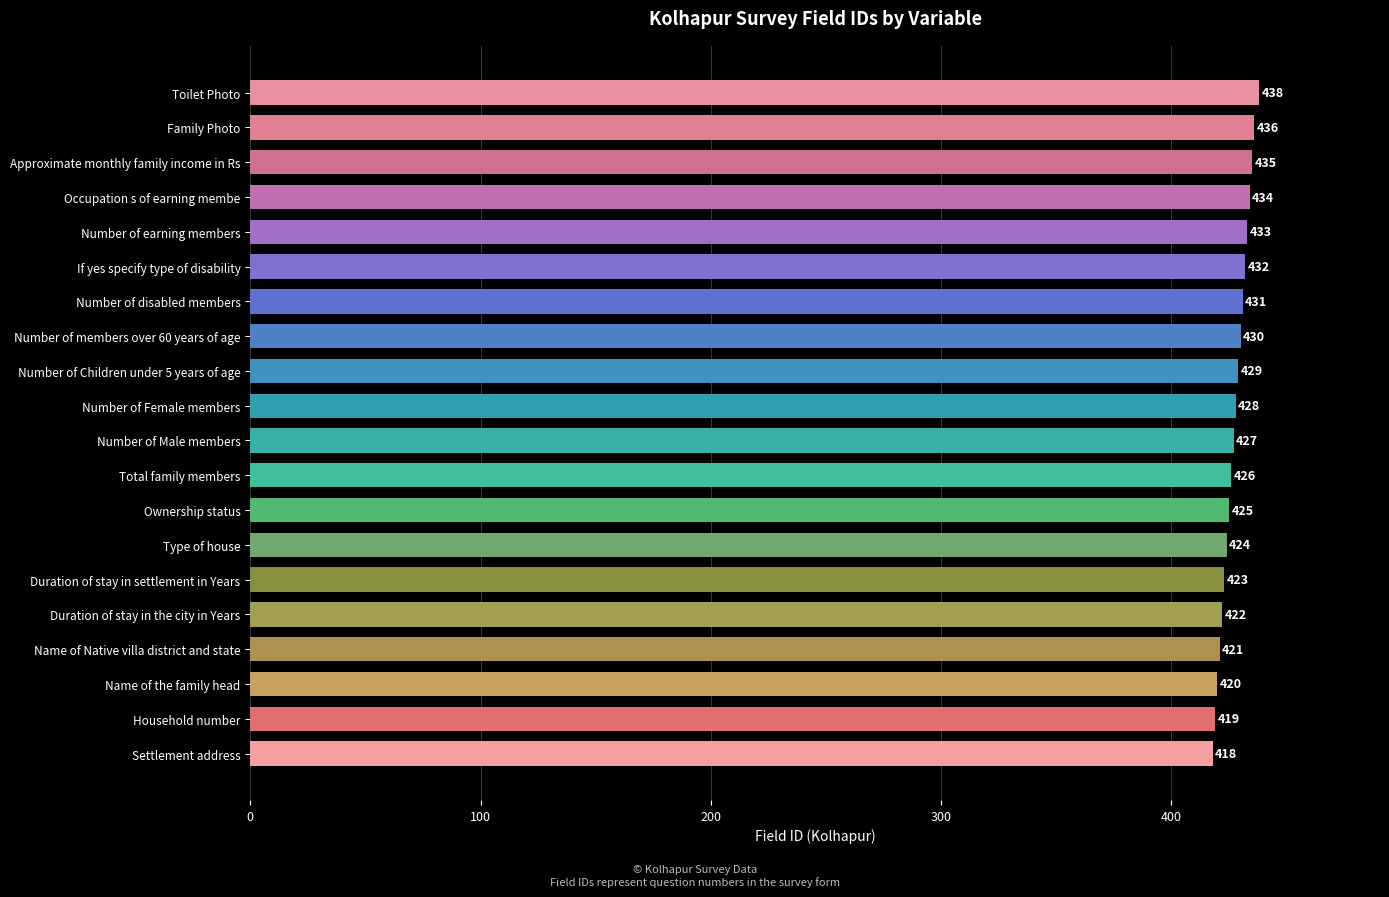

Approximately how many times larger is the value at Number of Female members compared to Name of the family head?

1.0